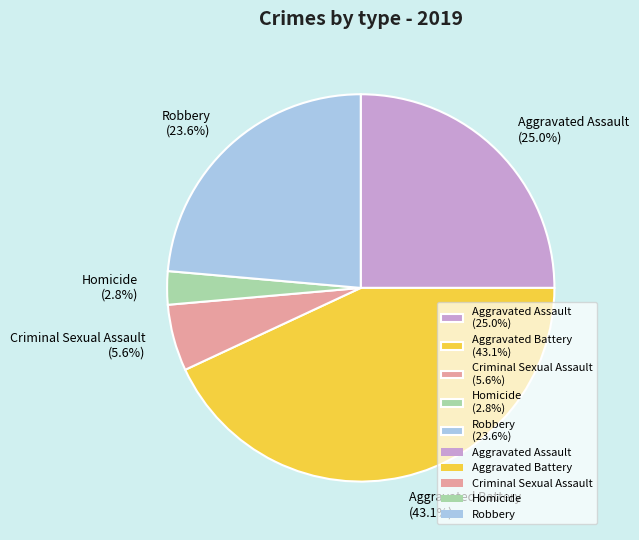

Is it true that Aggravated Battery is 43% of the pie?

True